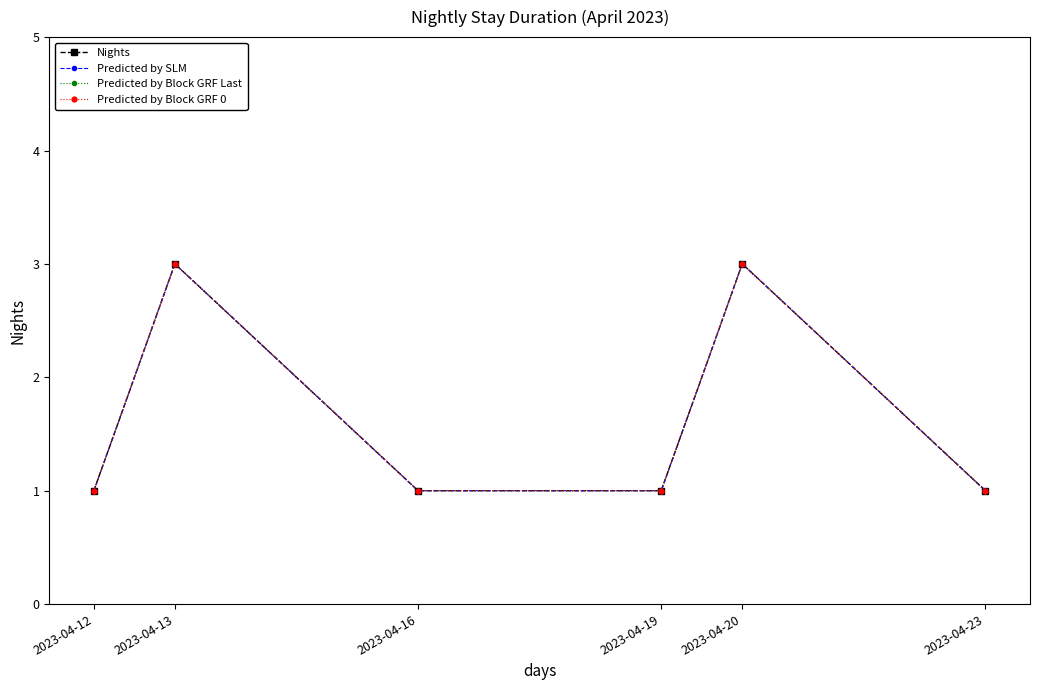

The Predicted by Block GRF Last series shows 0 at 2023-04-19. True or false?

False